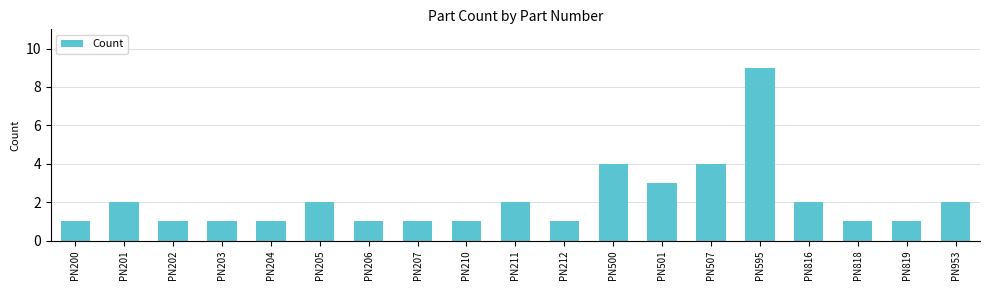

Read the value at PN501.

3